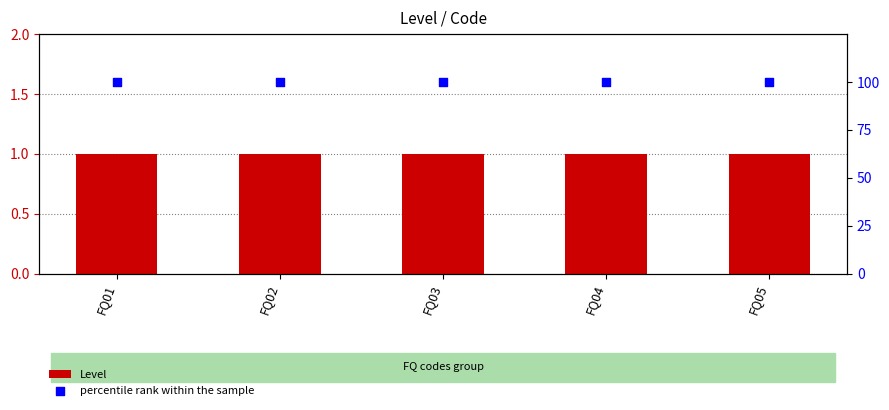

Which series contains the highest Y value?

percentile rank within the sample